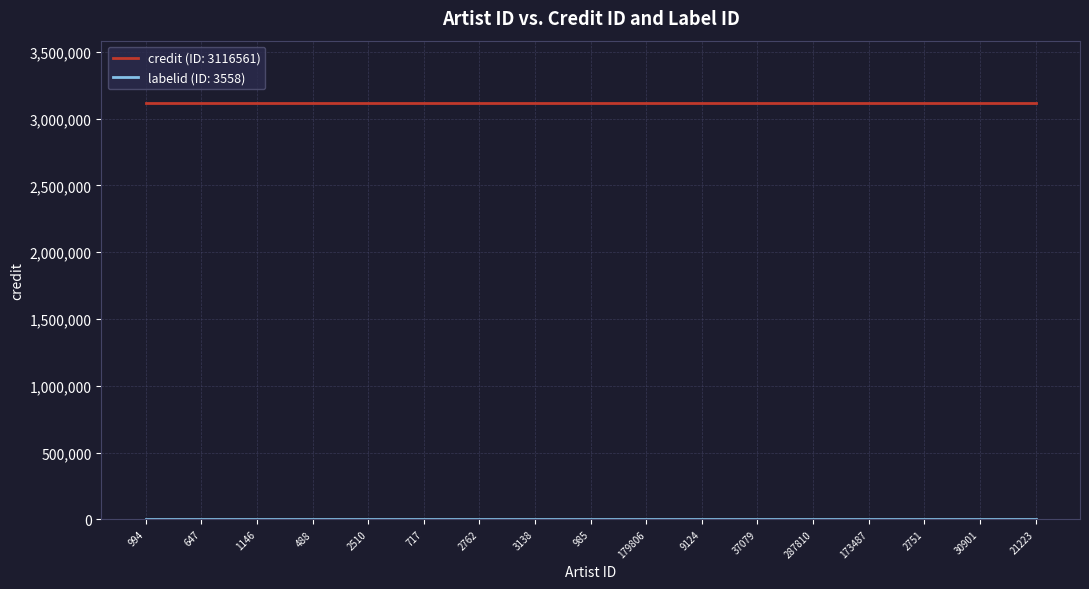

The value of credit (ID: 3116561) at 1146 is 3116561. True or false?

True